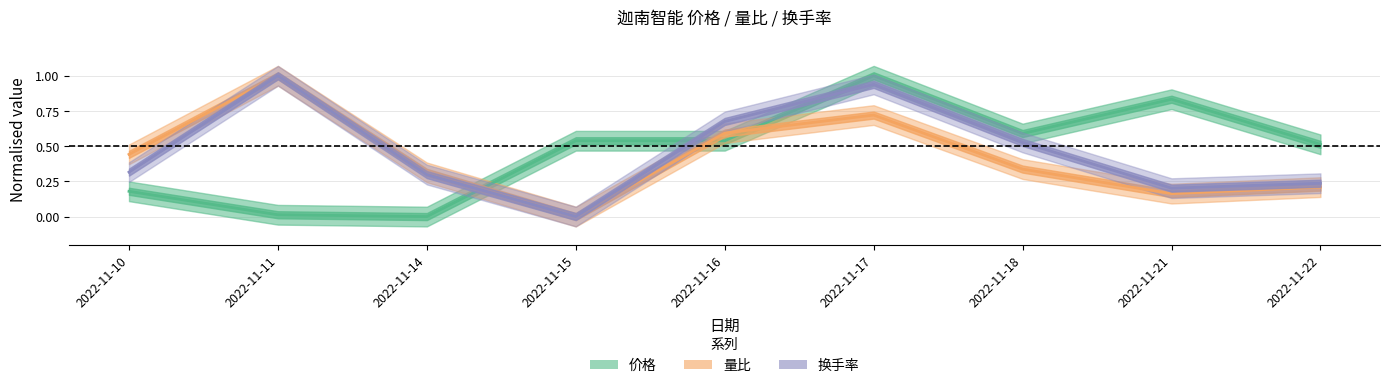

How many lines are shown in the chart?

3